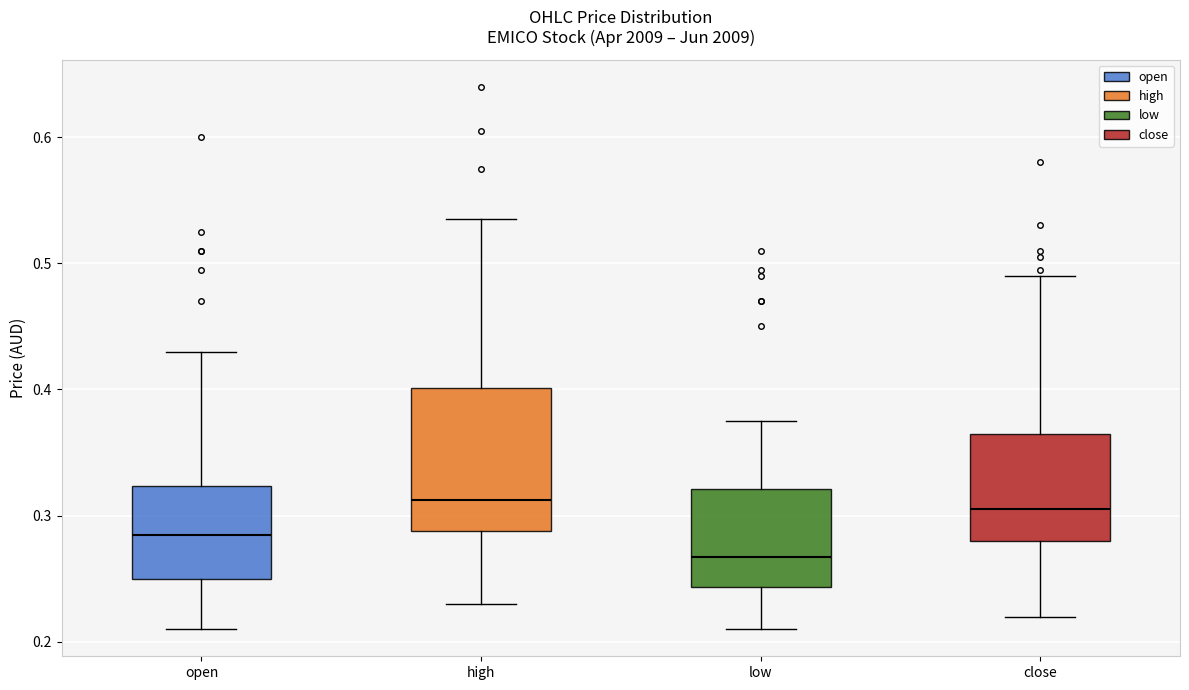

Which box has the lowest median line?

low